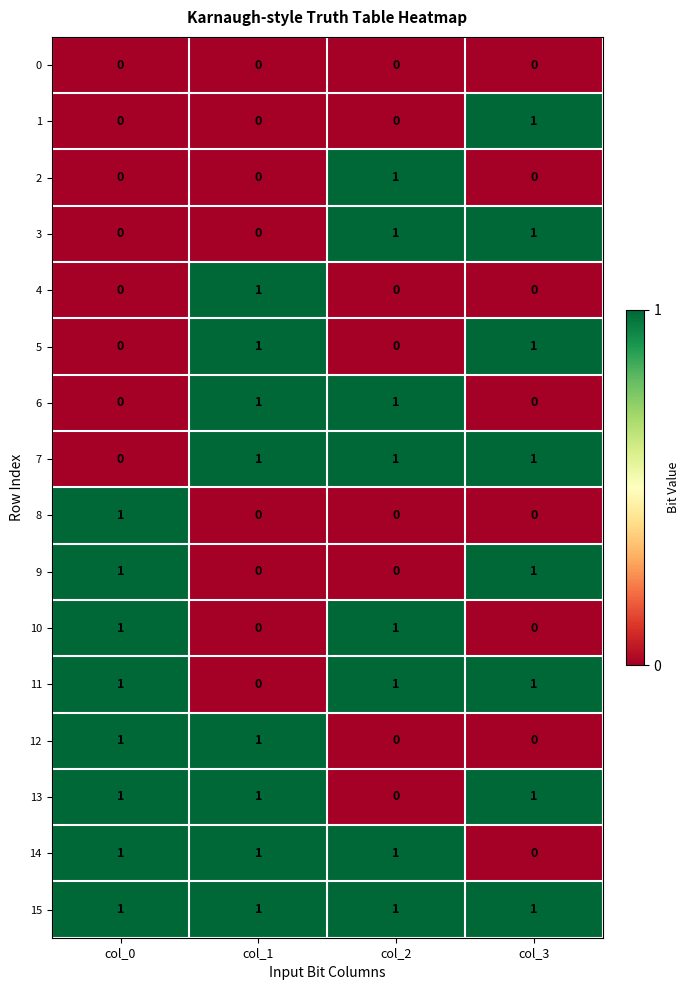

At how many categories does at least one series exceed 0?

4